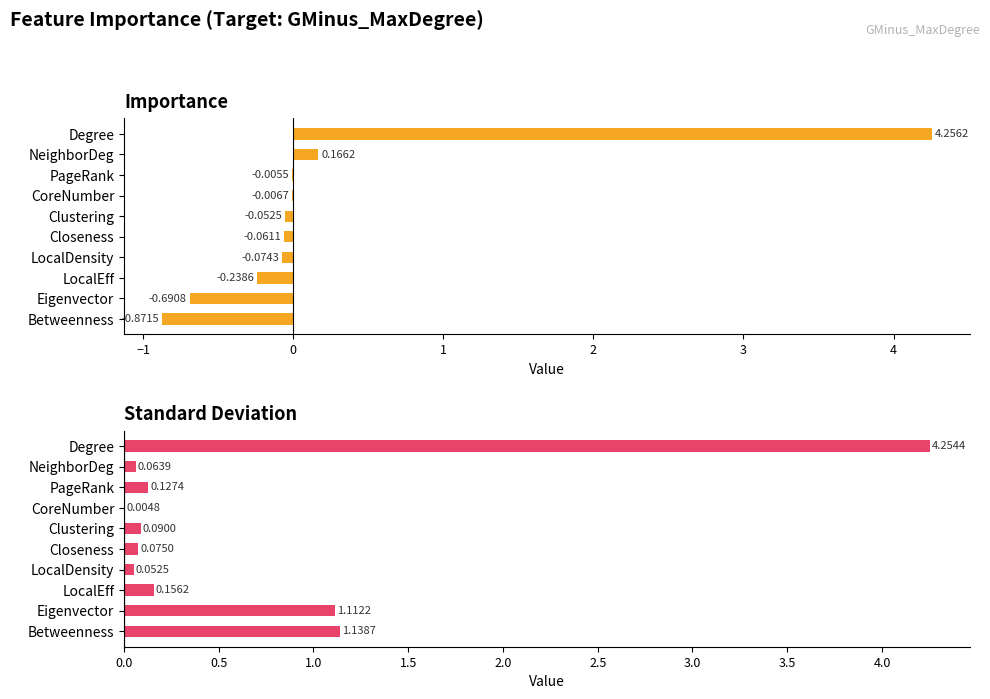

Are the bars horizontal?

Yes